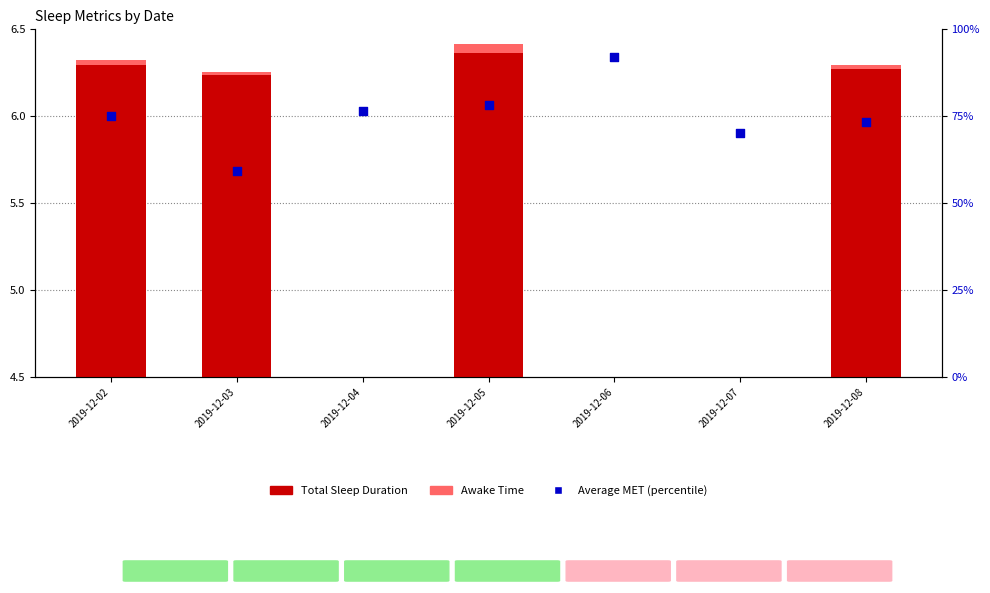

At how many categories does at least one series exceed 57?

7